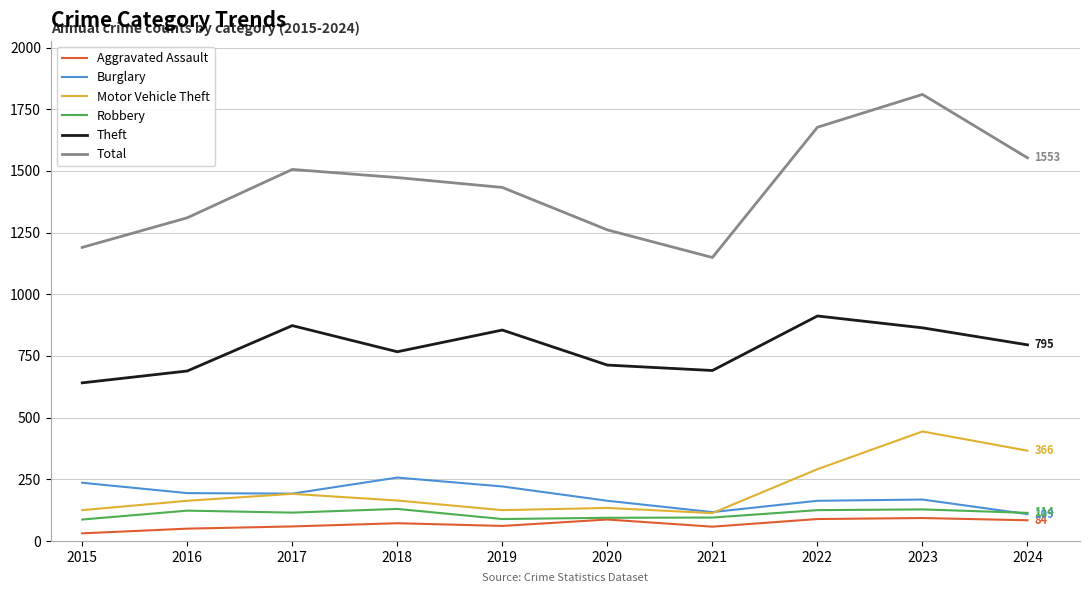

True or false: Motor Vehicle Theft and Robbery intersect in this chart.

False